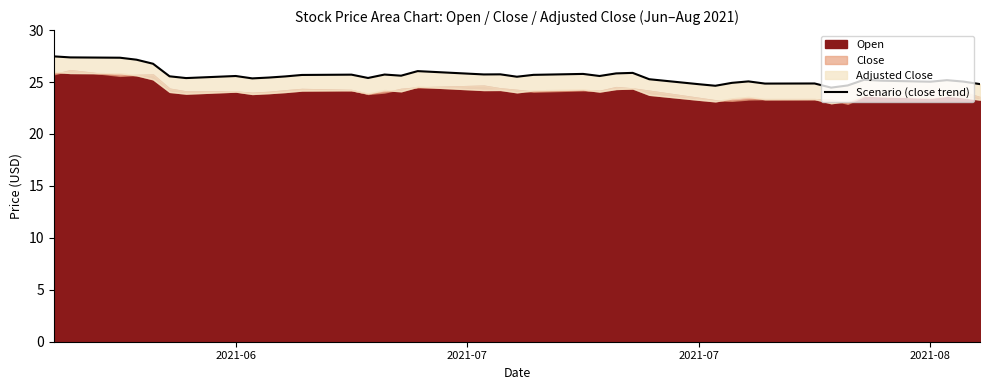

The value at 29 is 5.3. True or false?

False